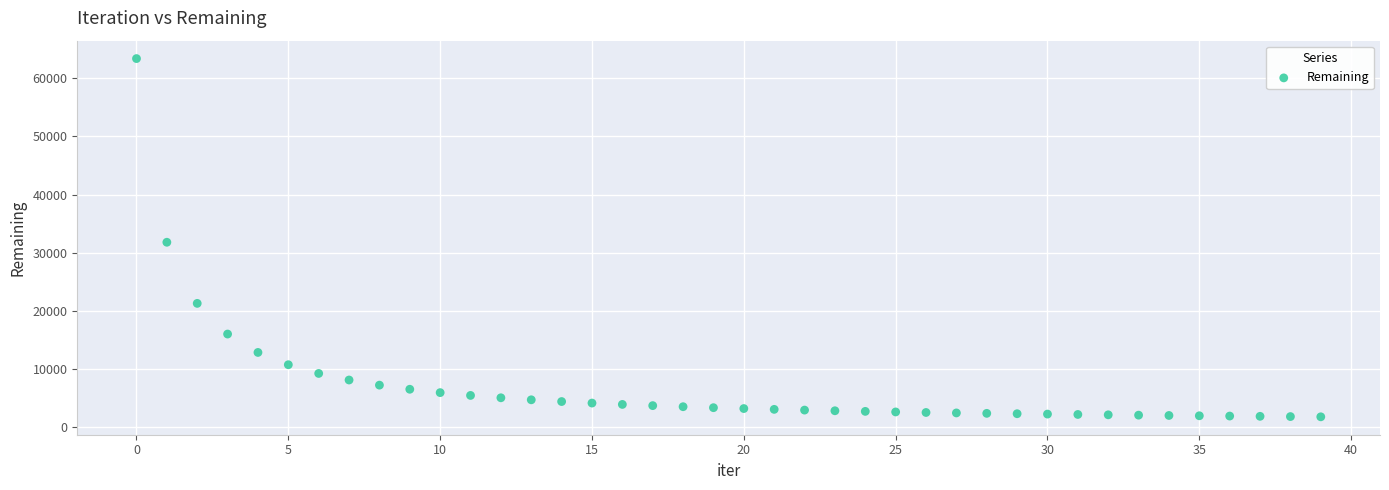

What Y value in the scatter plot is closest to 32579?

31795